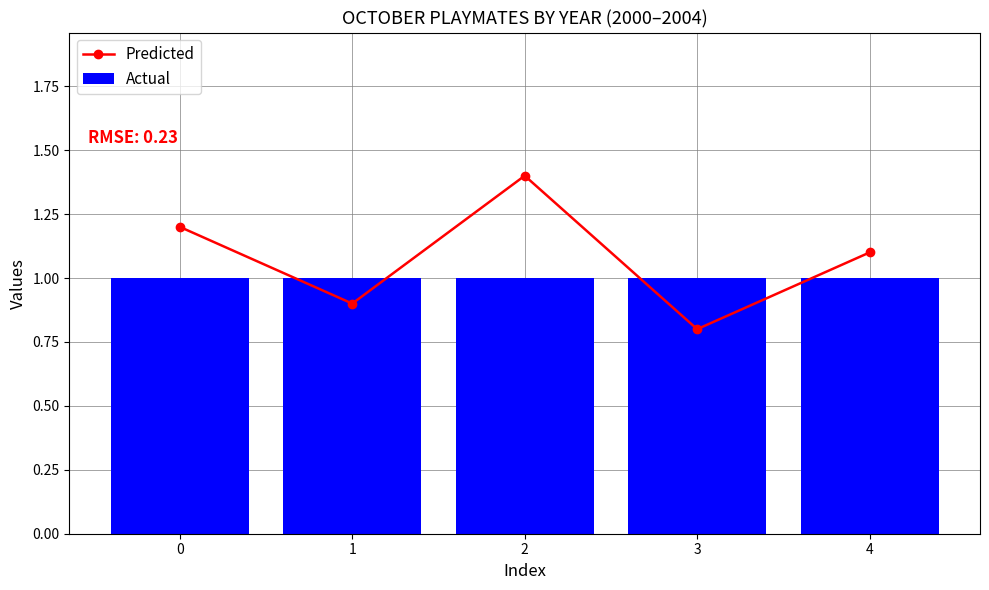

Reading left to right, list all the values displayed in this chart.

Predicted: 0=1.2	1=0.9	2=1.4	3=0.8	4=1.1
Actual: 0=1.0	1=1.0	2=1.0	3=1.0	4=1.0